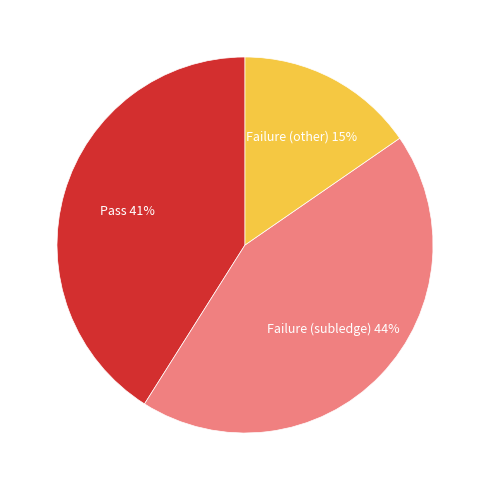

To the nearest percent, what is the average slice percentage?

33%